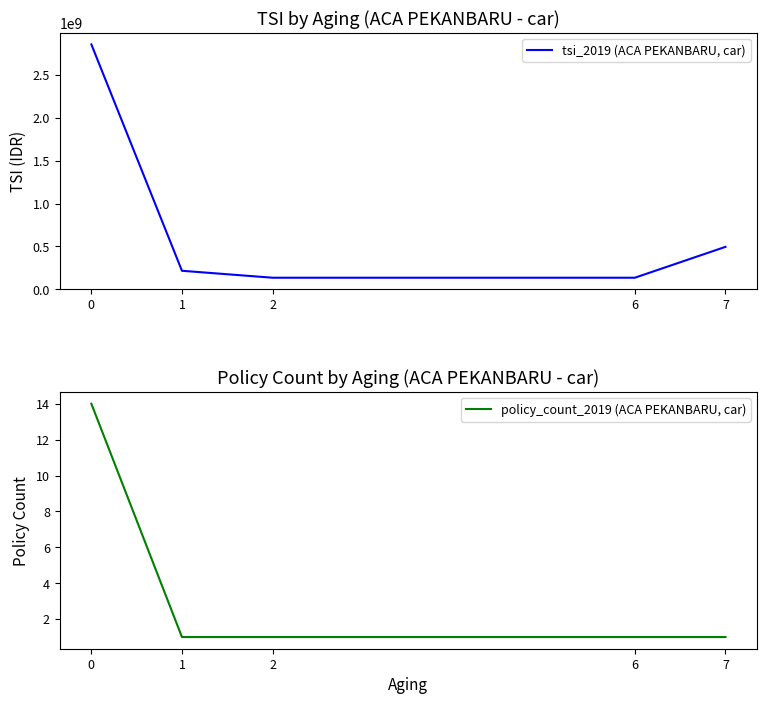

True or false: tsi_2019 (ACA PEKANBARU, car) and policy_count_2019 (ACA PEKANBARU, car) cross at least once.

False